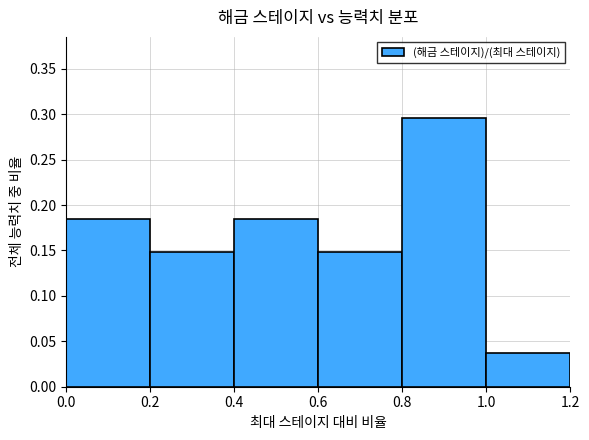

What is the maximum value shown in the chart?

0.3